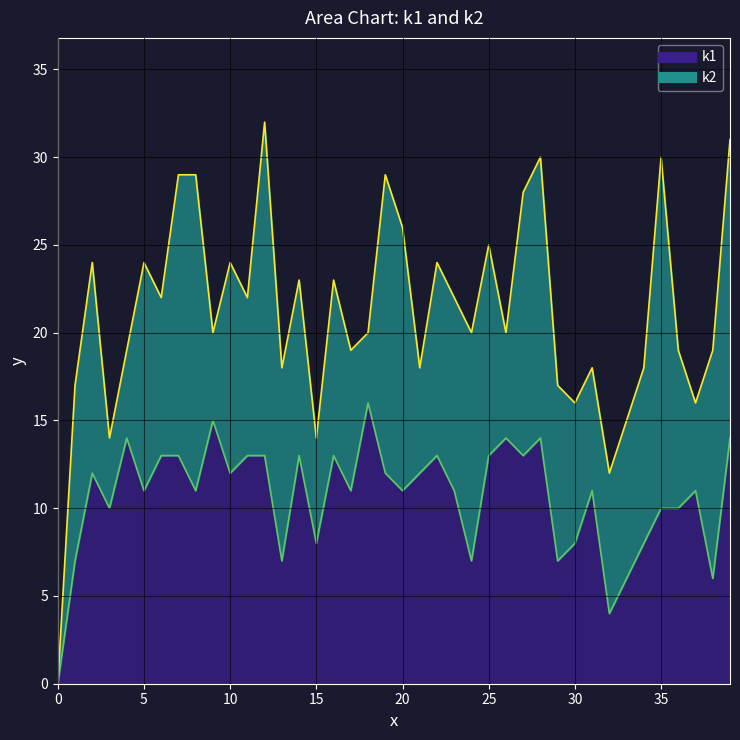

What is the sum of the values at i36 and i33?

16